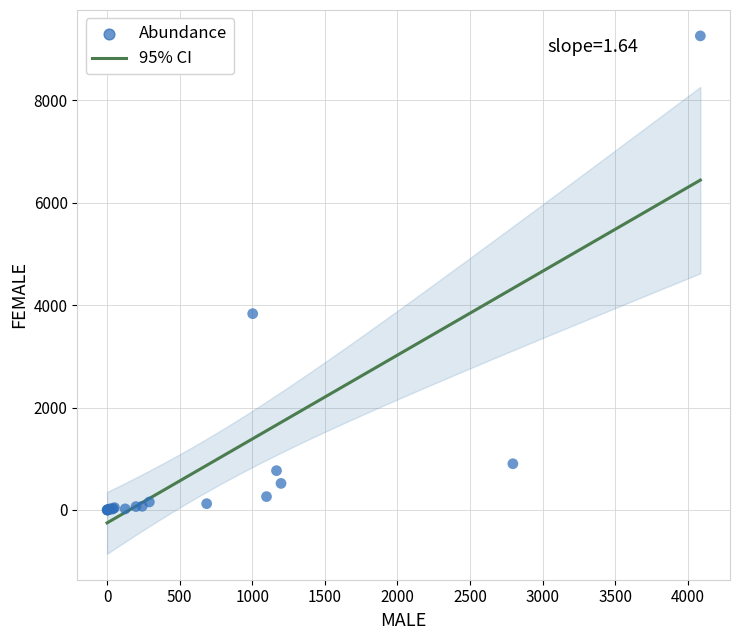

What Y value in the scatter plot is closest to 4631?

3835